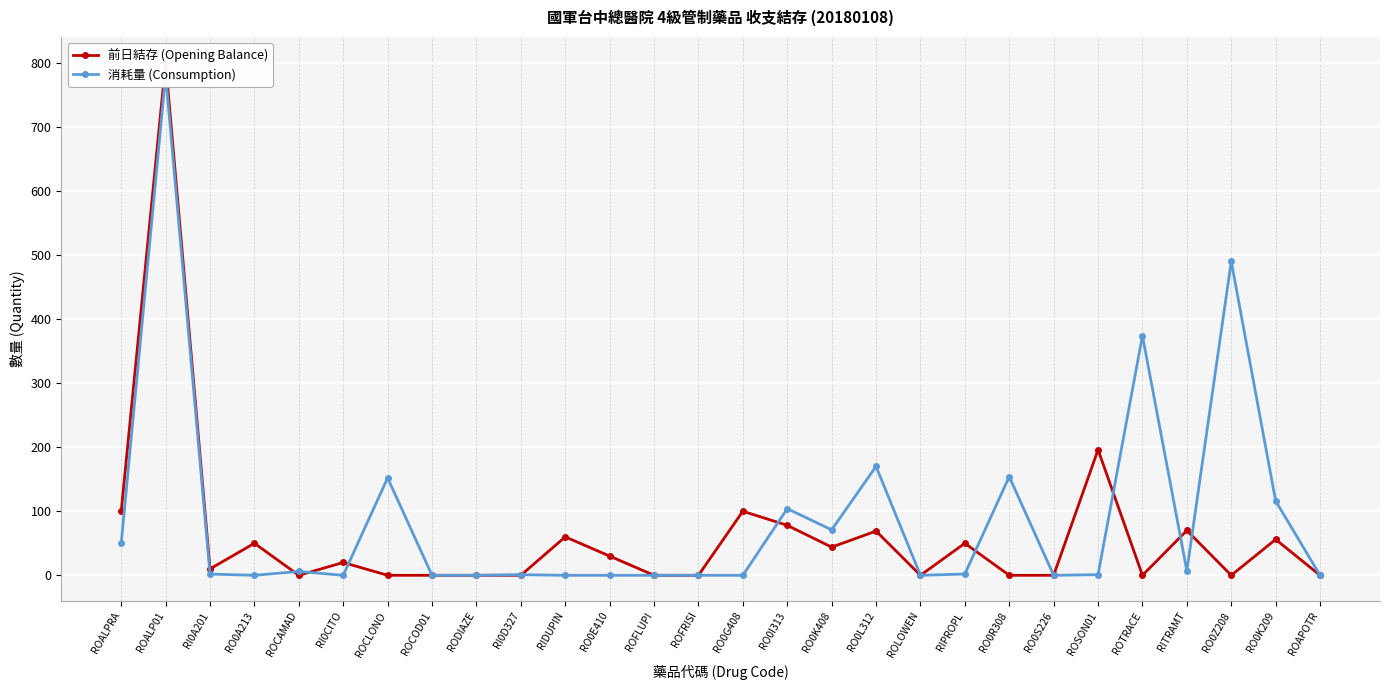

What is the total value across all series at RIPROPL?

52